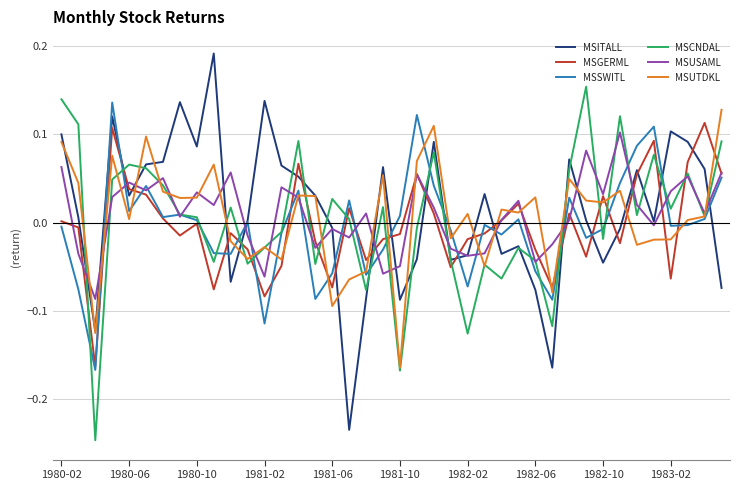

How many times do MSSWITL and MSUSAML cross each other?

20